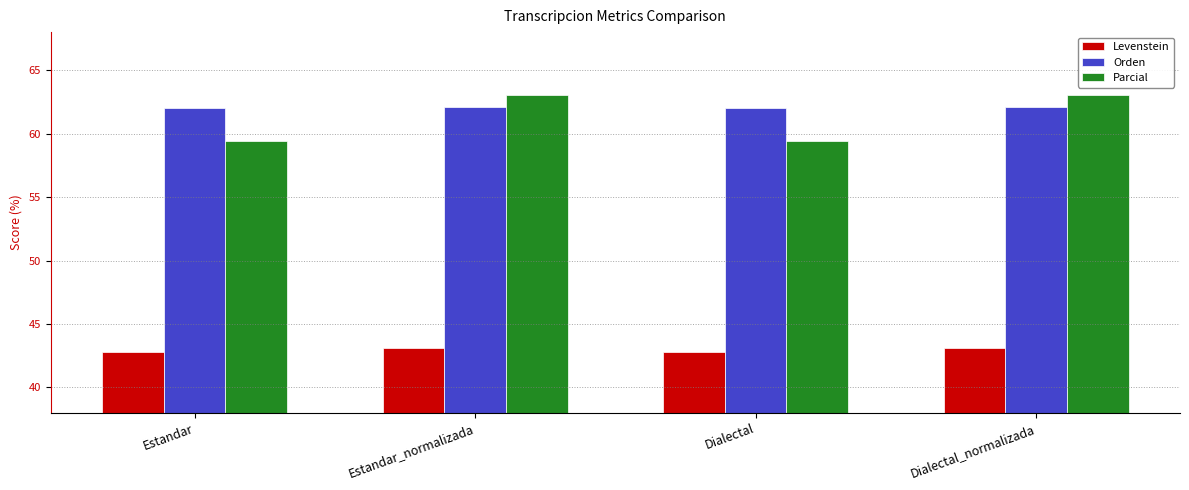

The value of Orden at Dialectal is 62.0. True or false?

True